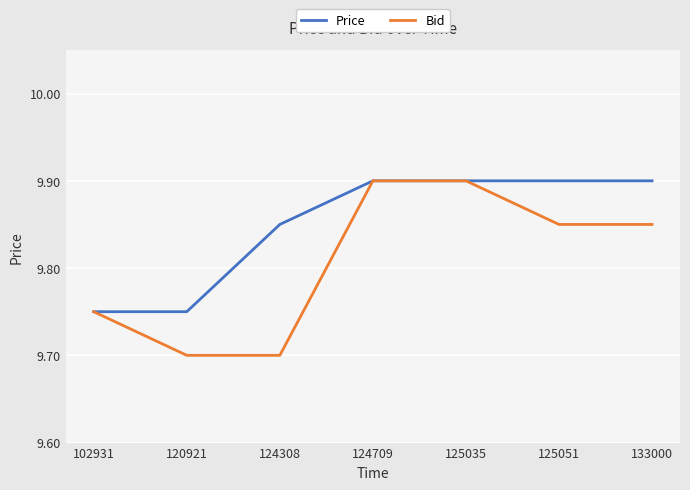

List the series in order of their overall mean, highest first.

Price, Bid